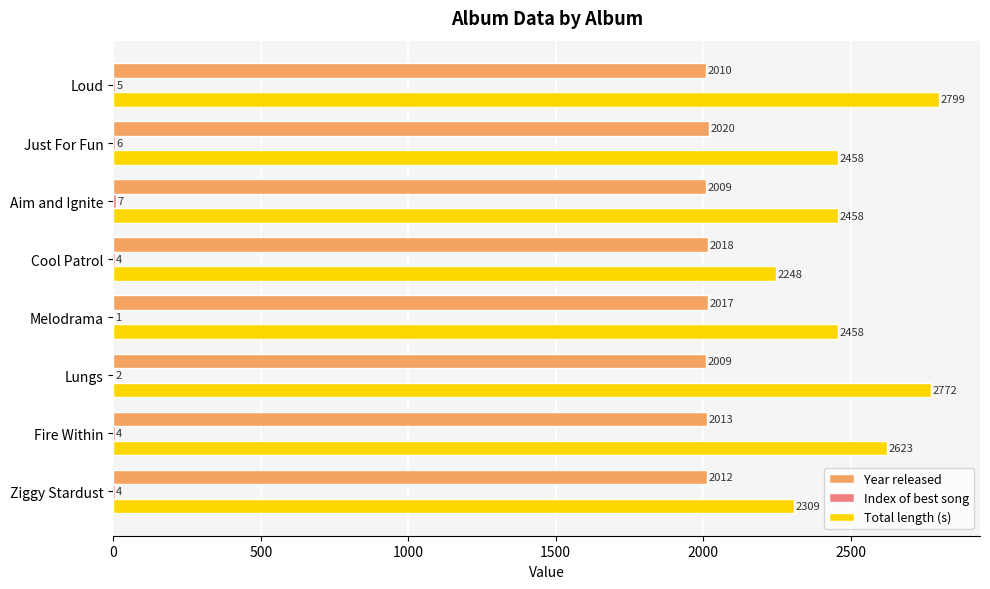

How many distinct data groups are displayed?

3